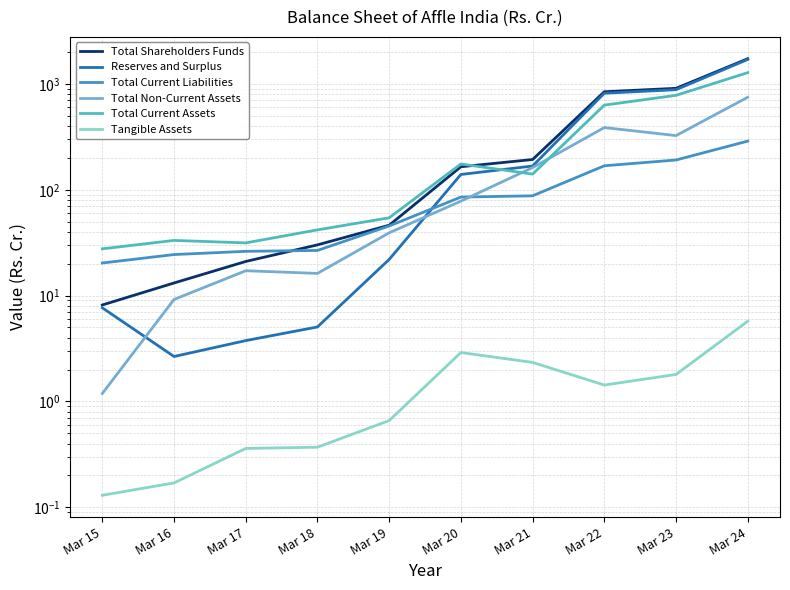

Rank the categories by Total Non-Current Assets value from highest to lowest.

Mar 24, Mar 22, Mar 23, Mar 21, Mar 20, Mar 19, Mar 17, Mar 18, Mar 16, Mar 15